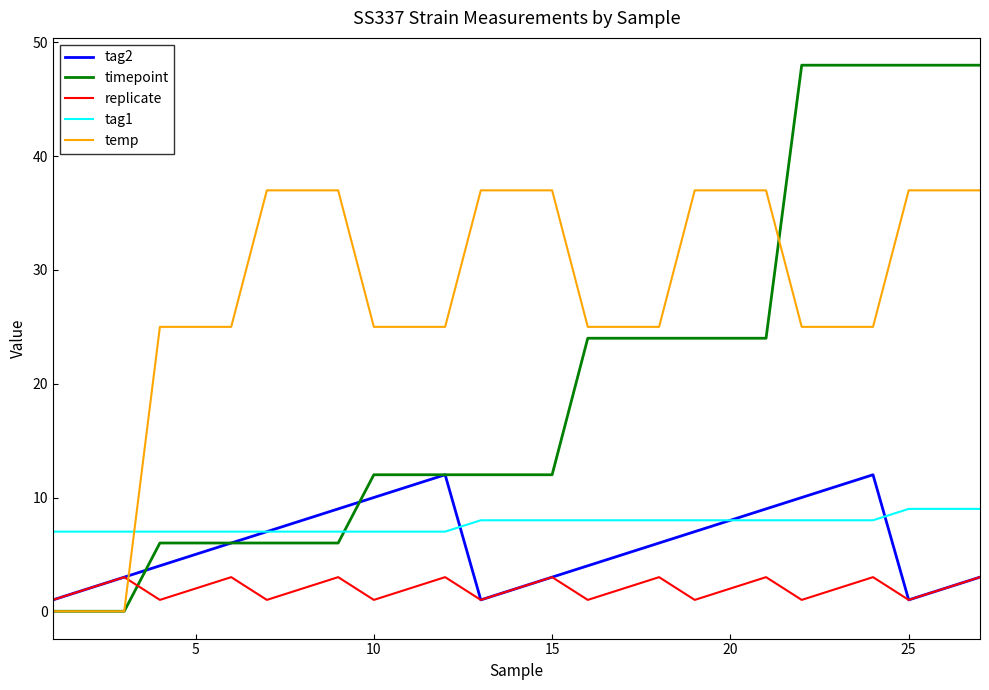

After their last crossing, which series has the higher values: tag1 or timepoint?

timepoint